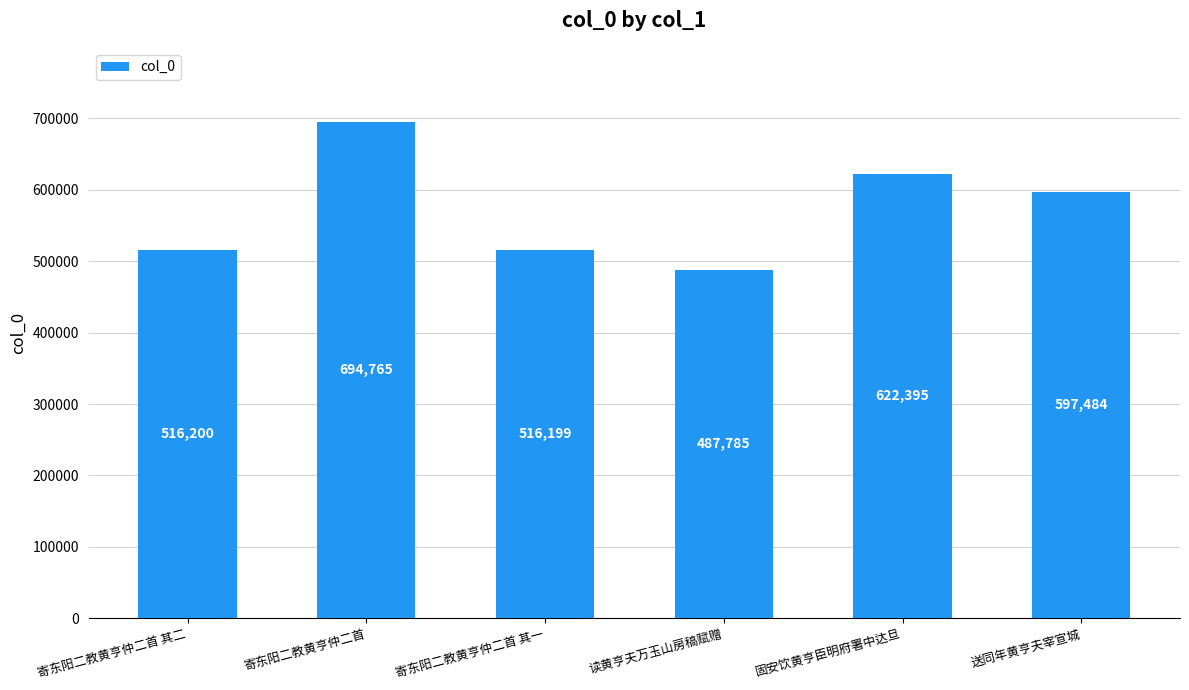

Reading right to left, what are all the values shown in this chart?

597484	622395	487785	516199	694765	516200